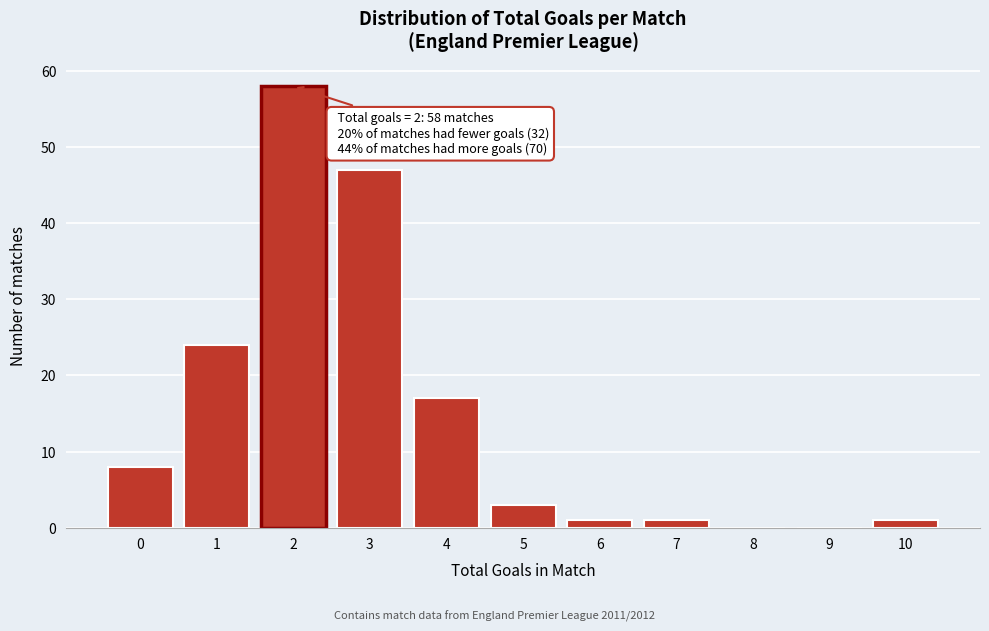

Reading right to left, what are all the values shown in this chart?

10=1	9=0	8=0	7=1	6=1	5=3	4=17	3=47	2=58	1=24	0=8